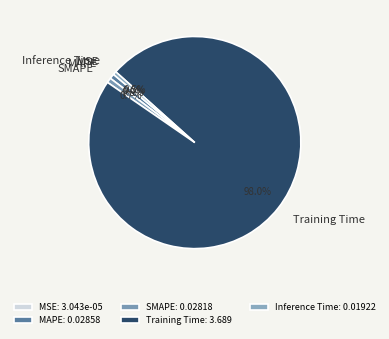

Which category has the biggest portion of the pie?

Training Time